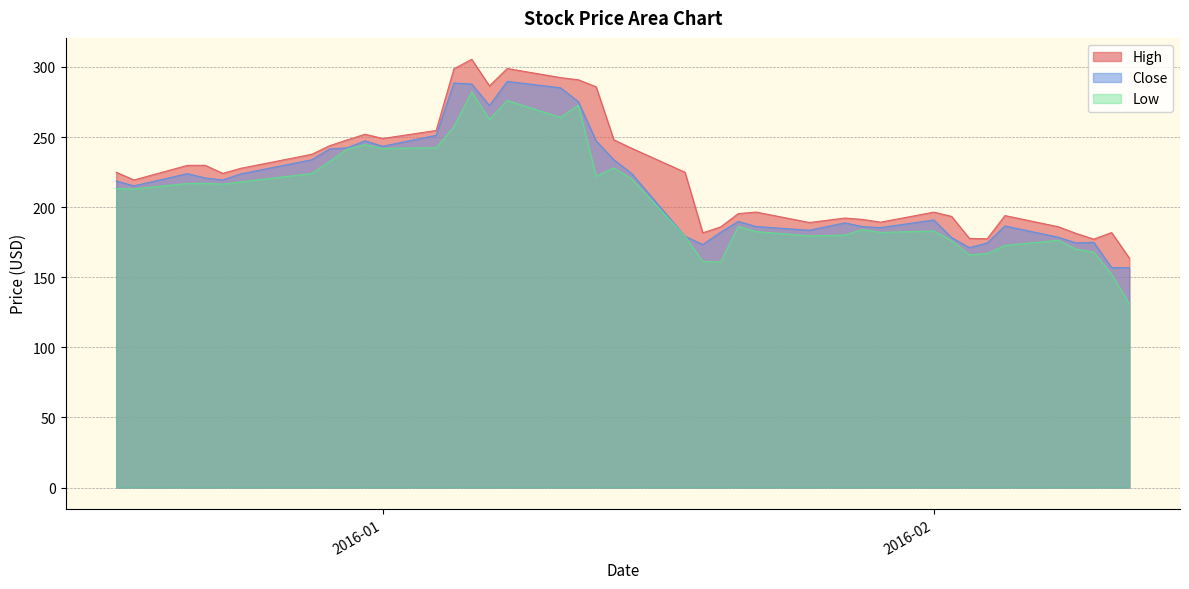

Which series has the widest spread of values?

Low